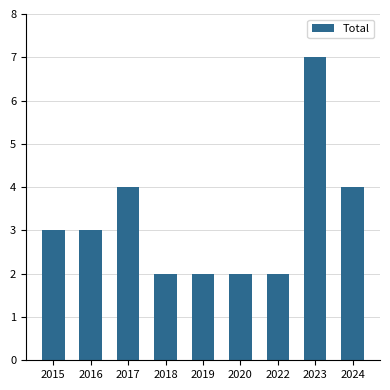

The chart shows a value of 6 at 2017. True or false?

False